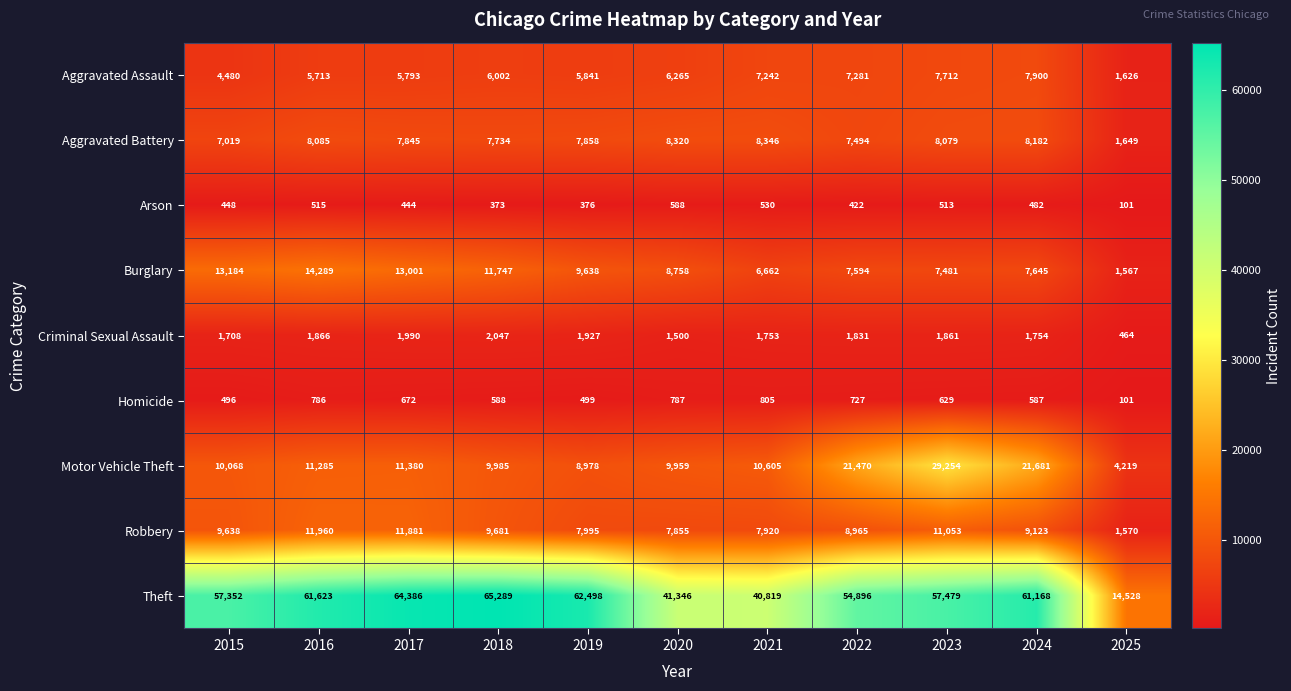

How many categories are shown in the chart?

11